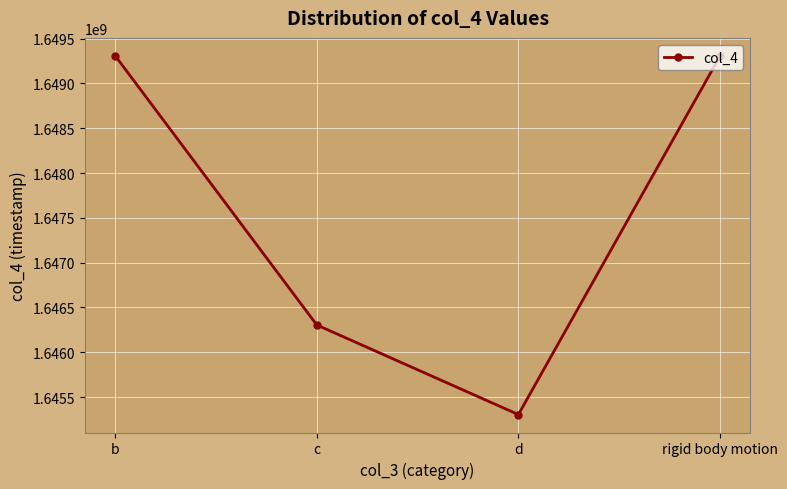

Does the chart have visible grid lines?

Yes